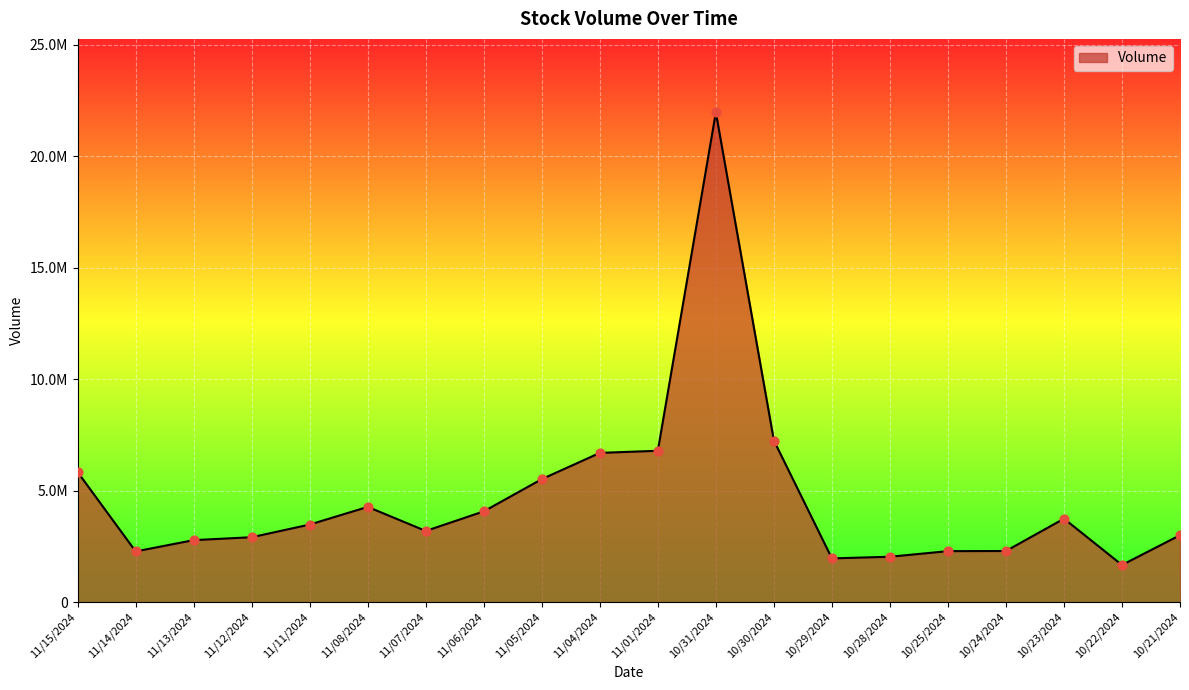

Which has a higher value, 10/29/2024 or 11/13/2024?

11/13/2024